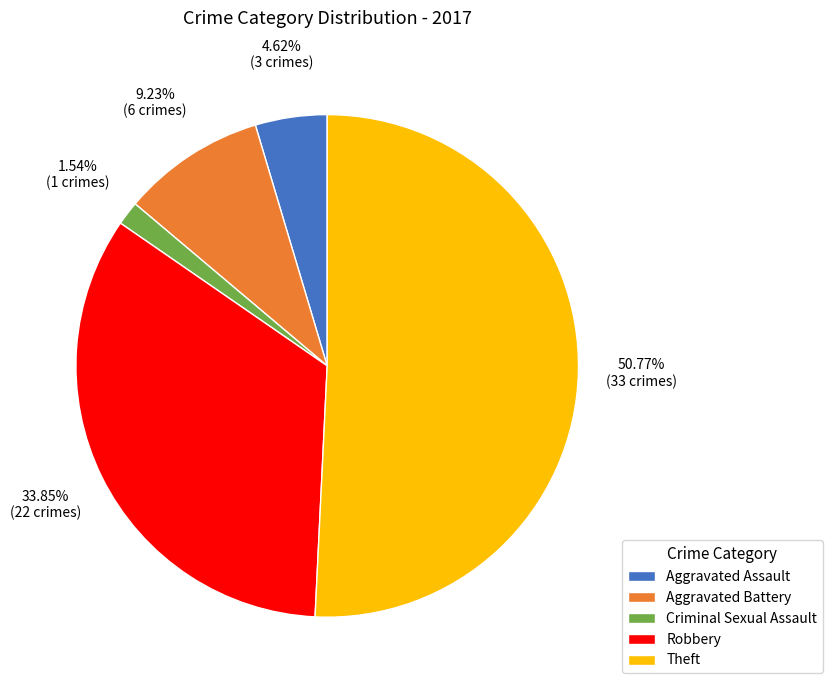

Does any single category account for the majority?

Yes